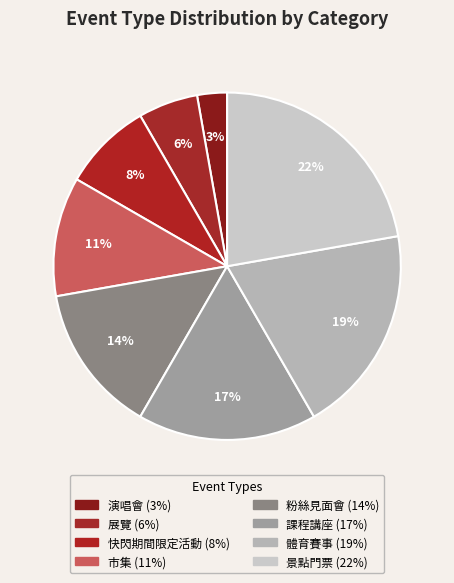

Does 快閃期間限定活動 represent more than half of the total?

No